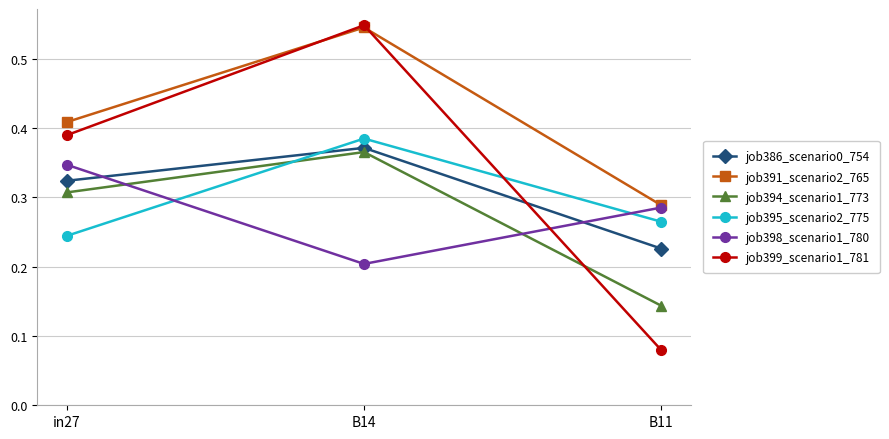

At which label does job394_scenario1_773 reach its minimum?

B11